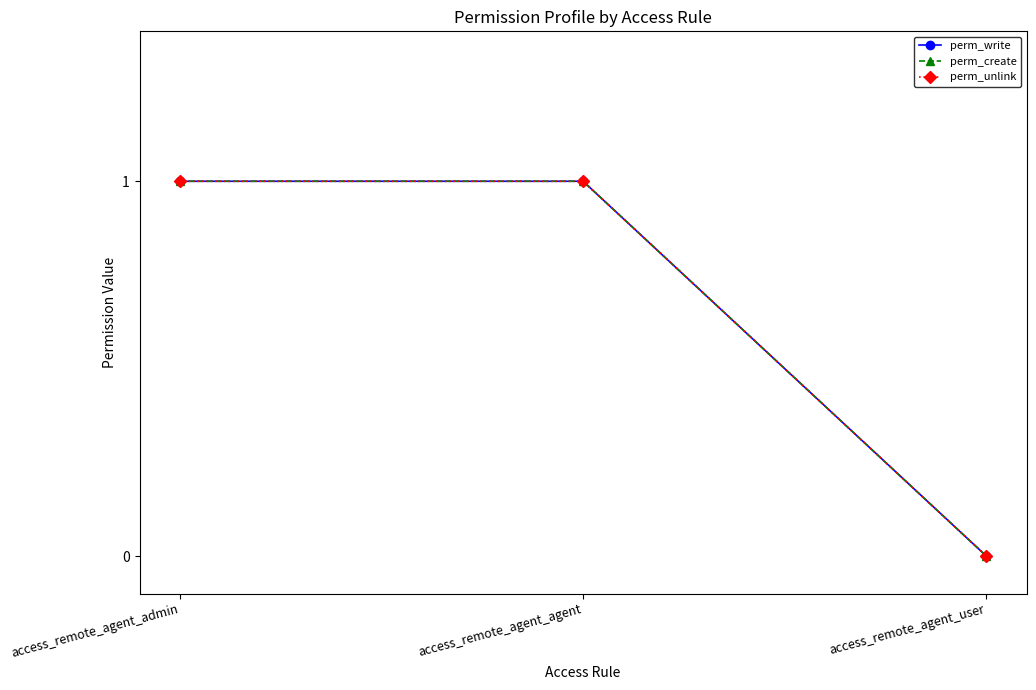

What is the label of the 1st point from the left?

access_remote_agent_admin